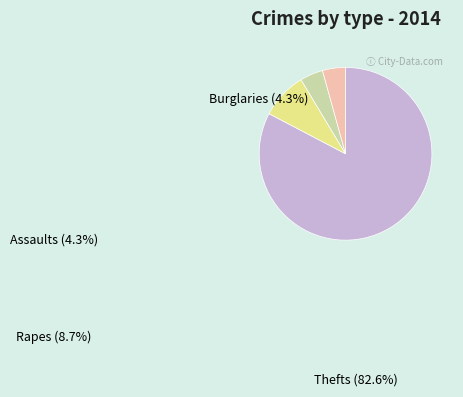

Which category has the biggest portion of the pie?

Thefts